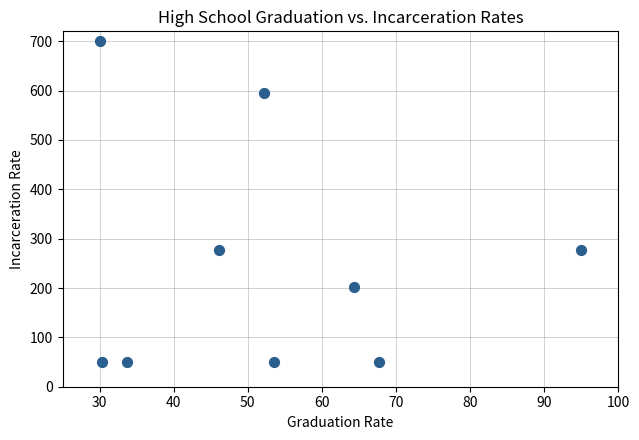

What is the average Y value?

250.3